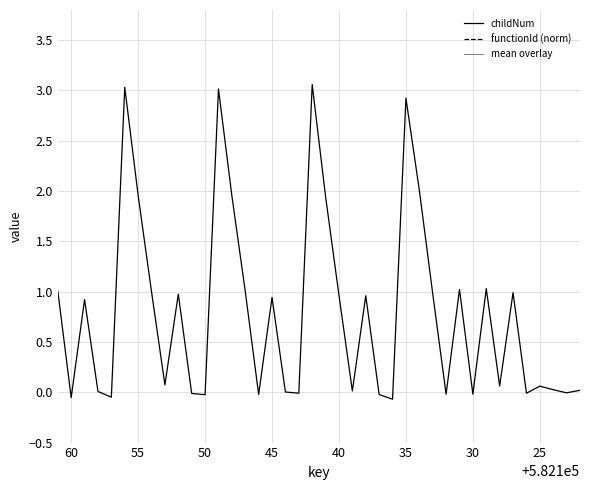

How many interior local peaks does the childNum series have?

12